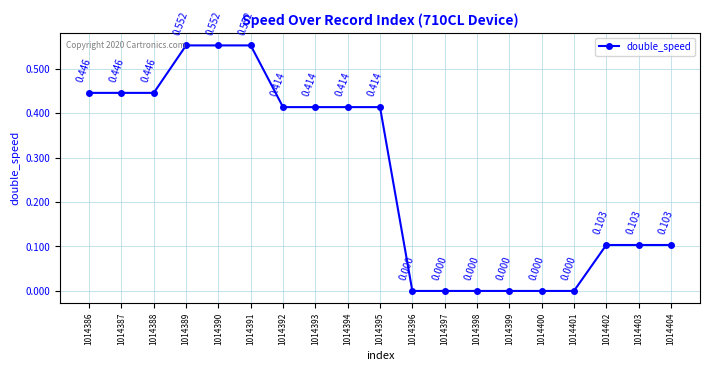

What is the change in value from 1014401 to 1014403?

+0.1